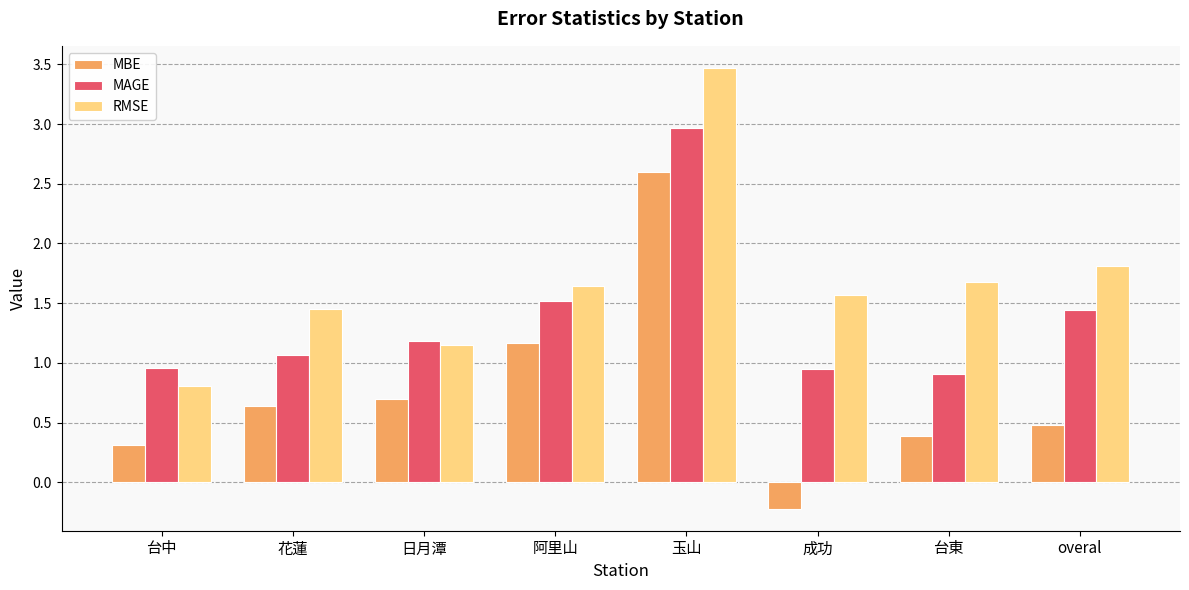

What is the greatest value displayed?

3.5